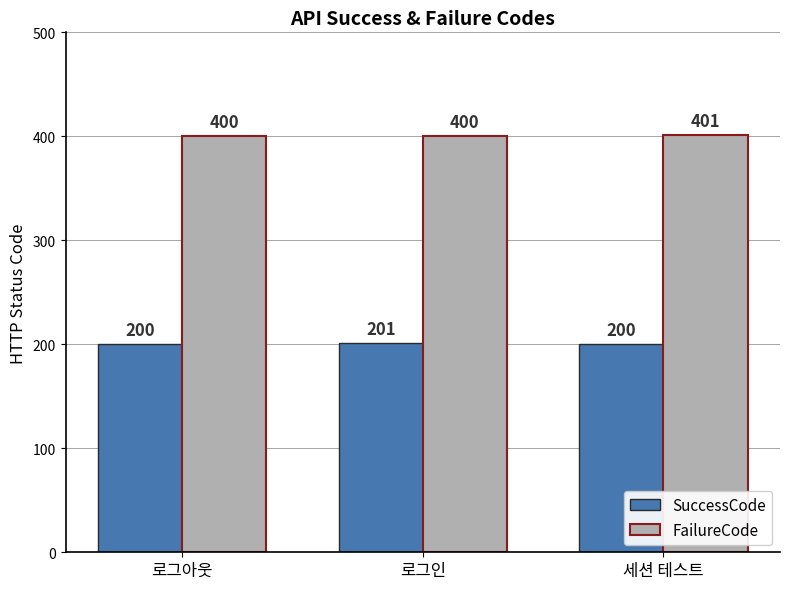

Count the SuccessCode values in the range 200 to 201.

3